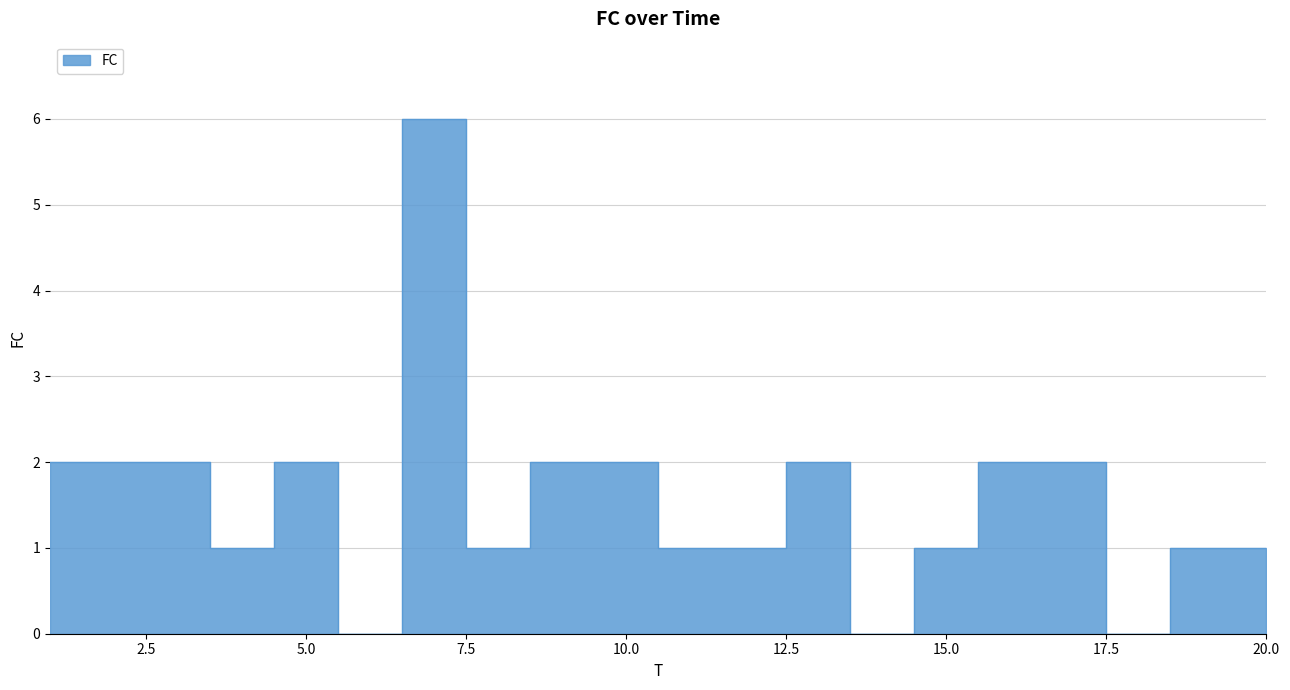

List the labels in order of value, largest first.

7, 1, 2, 3, 5, 9, 10, 13, 16, 17, 4, 8, 11, 12, 15, 19, 20, 6, 14, 18